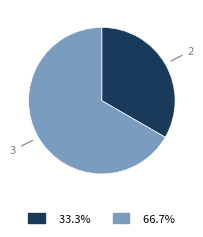

Rank the categories by value from highest to lowest.

3, 2